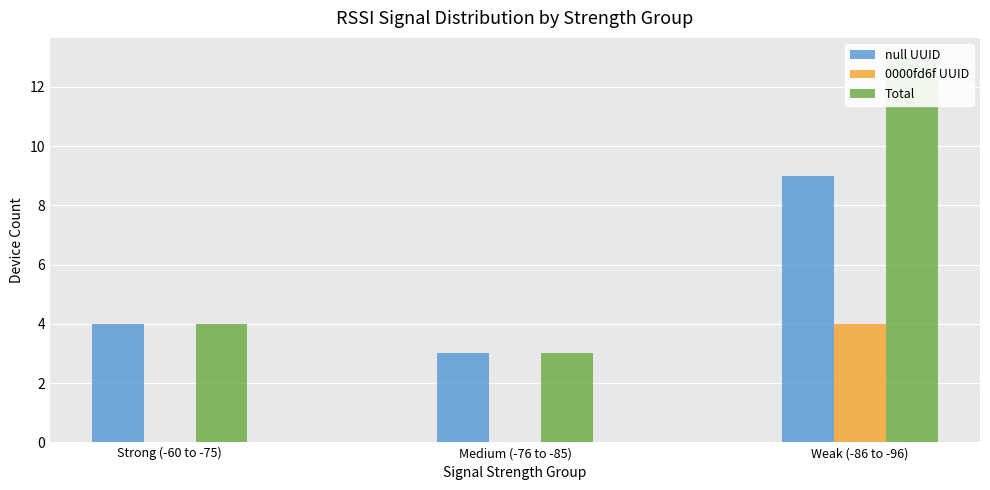

What are all the series names shown in the legend?

null UUID, 0000fd6f UUID, Total